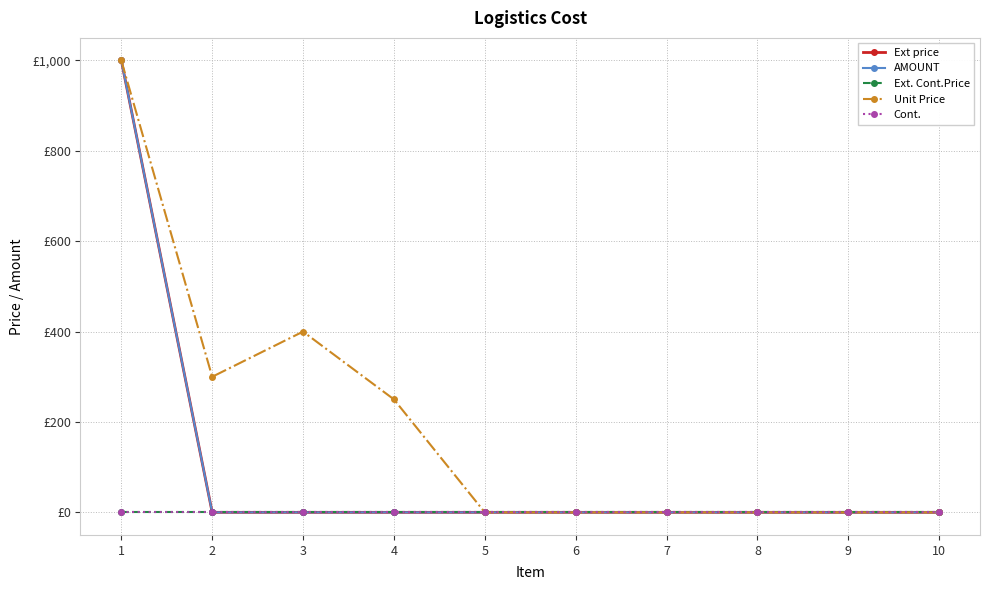

How many distinct data groups are displayed?

5